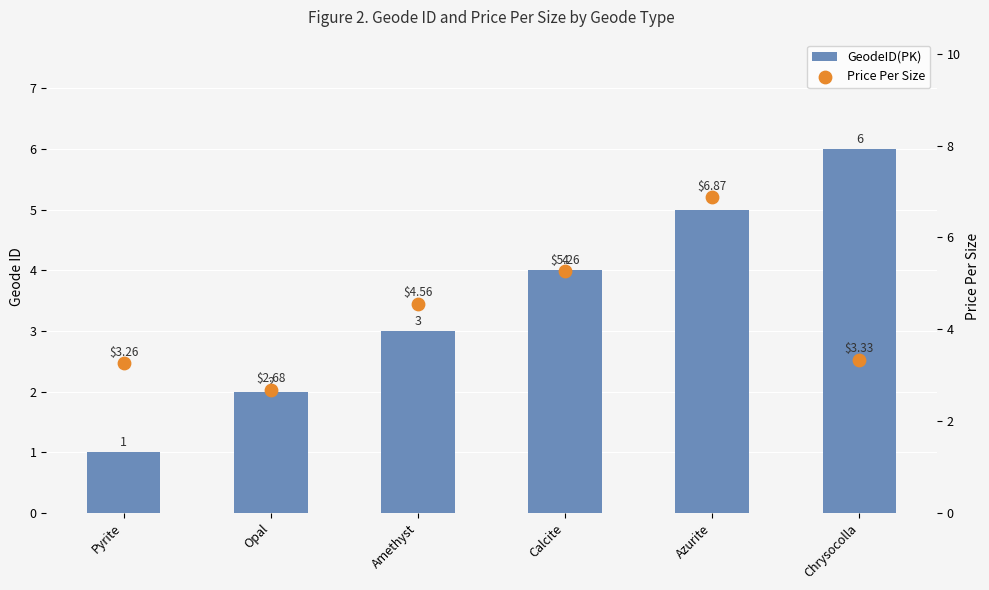

Which series has the widest spread of Y values?

GeodeID(PK)